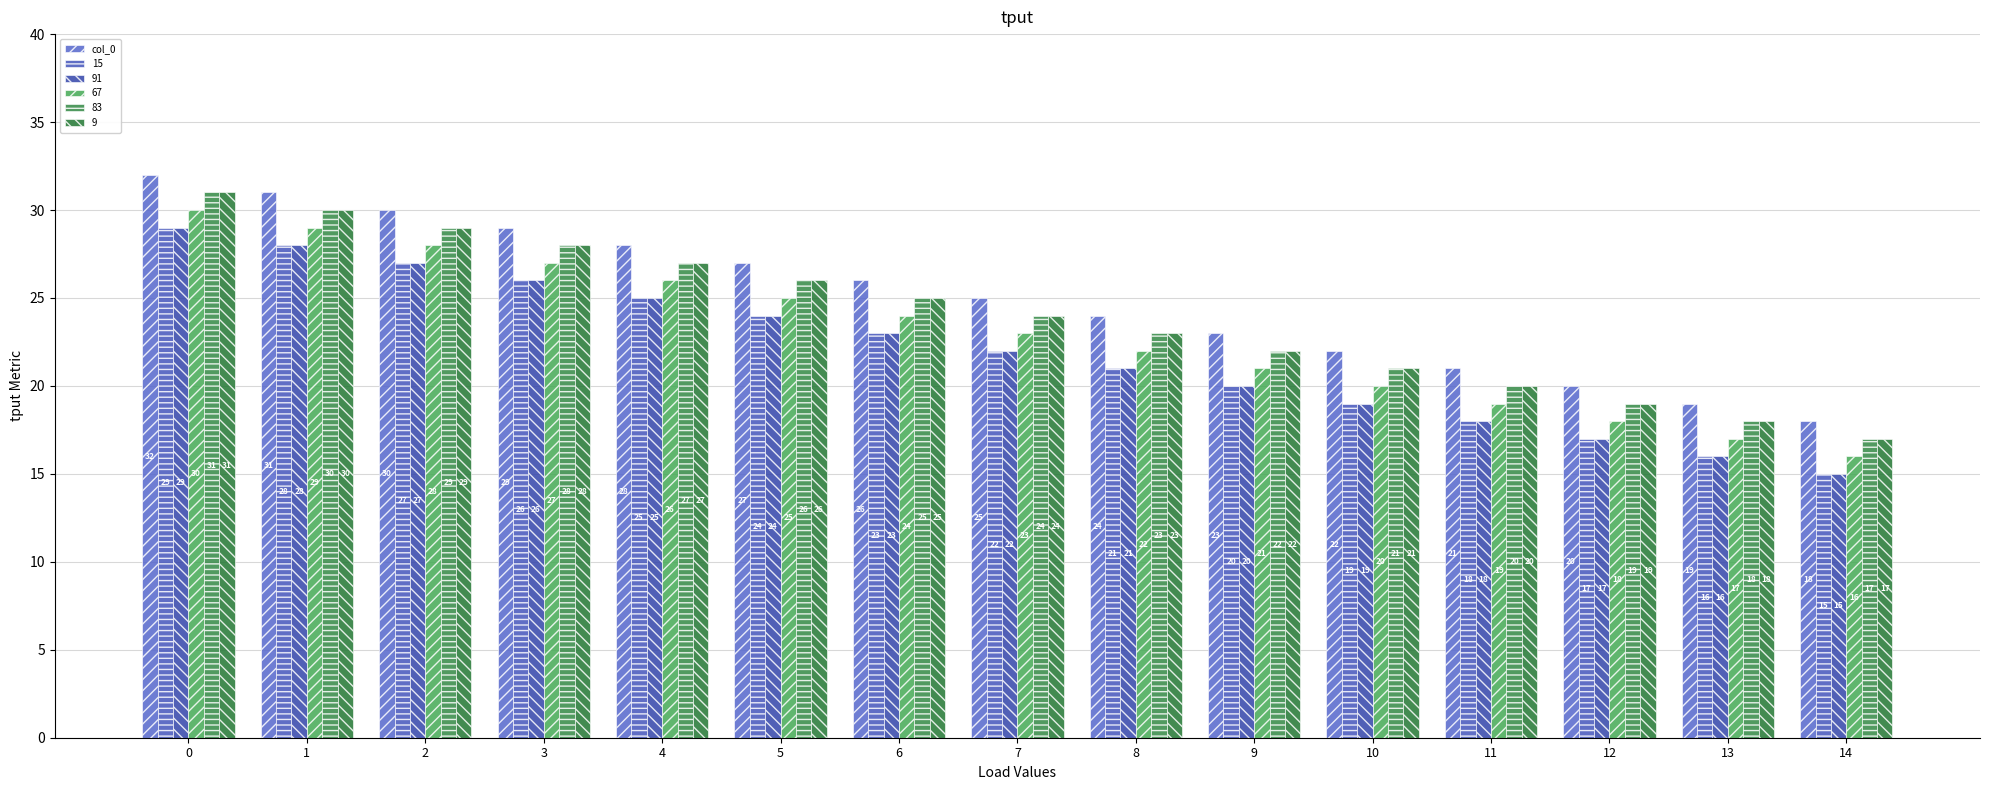

How many categories are shown in the chart?

15